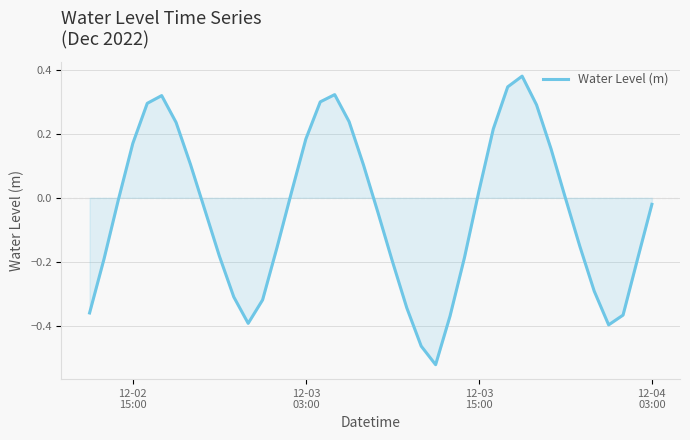

What is the difference between the maximum and minimum values?

0.9